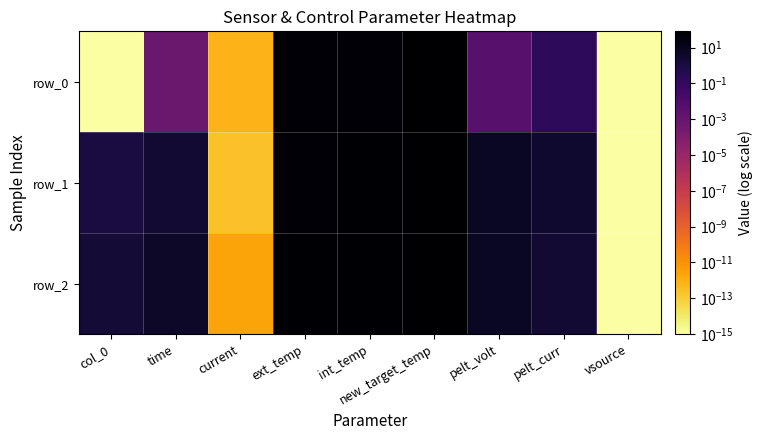

What is the difference between the maximum and minimum values in the row_1 series?

80.0